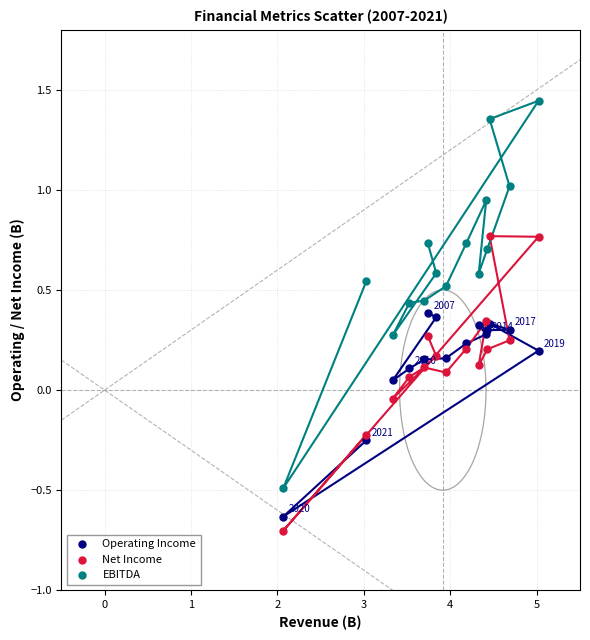

Which series reaches the maximum Y coordinate?

EBITDA